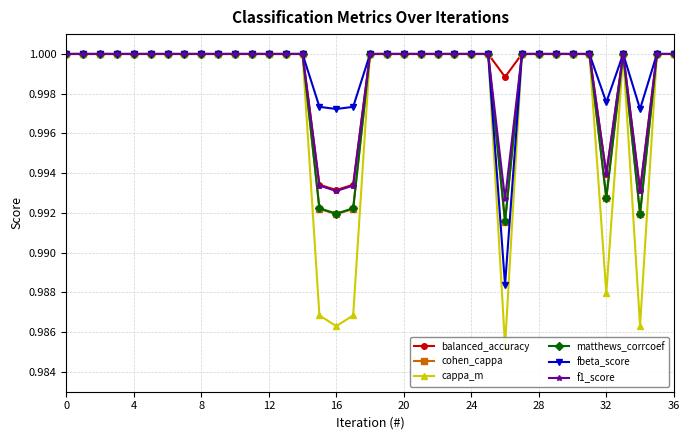

The balanced_accuracy series shows 1.0 at 17. True or false?

True